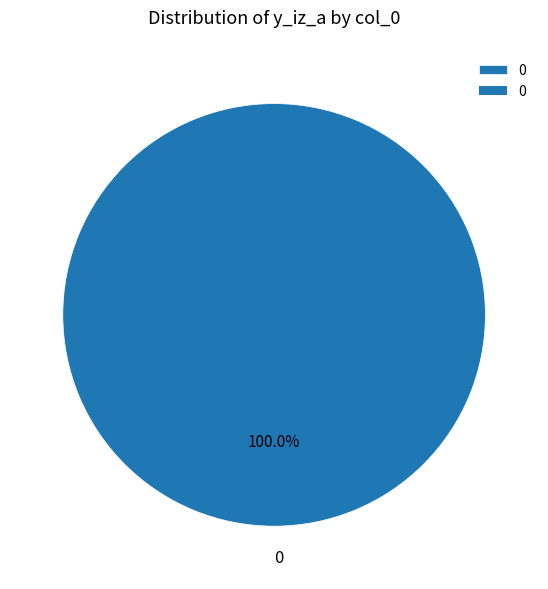

Is it true that 0 is 100% of the pie?

True